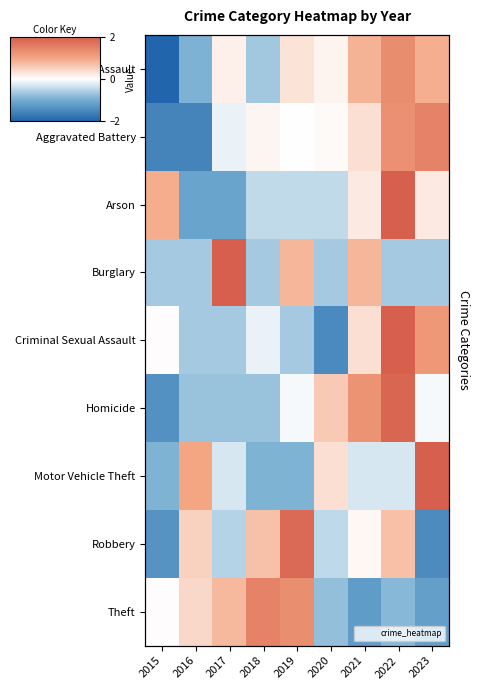

Is it true that Motor Vehicle Theft equals 0.4 at 2020?

True